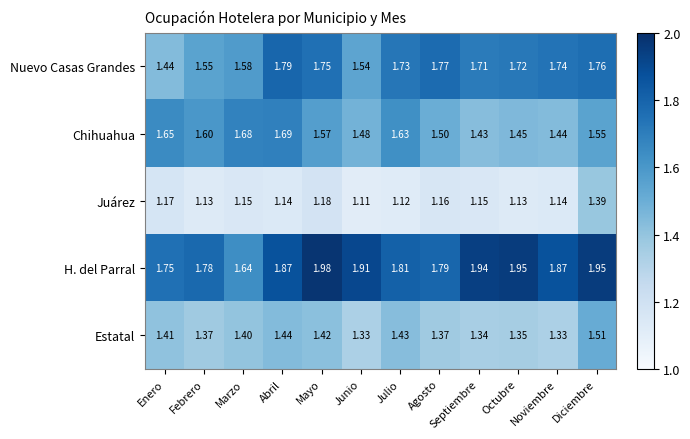

Which series has the largest total across all categories?

H. del Parral